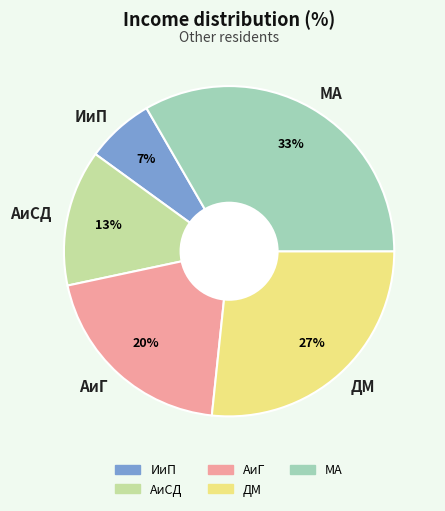

Which category has the smallest portion of the pie?

ИиП